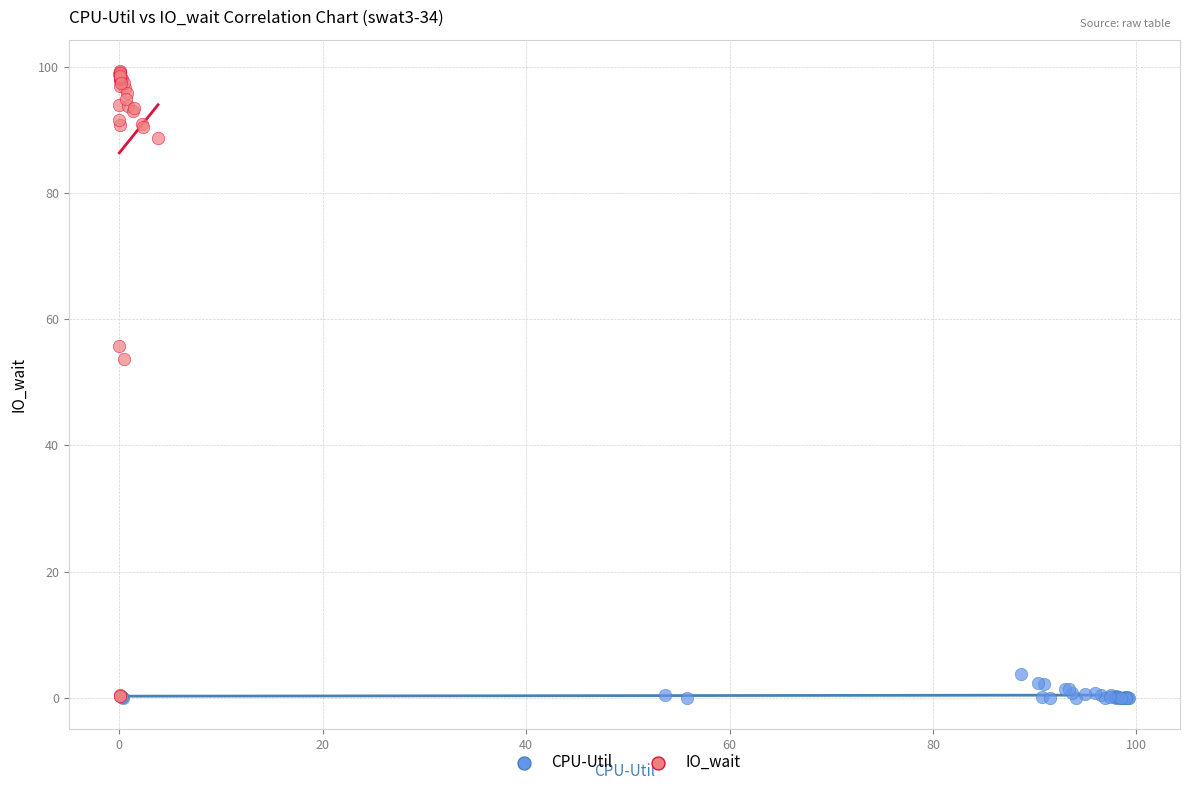

Which series contains the highest Y value?

IO_wait